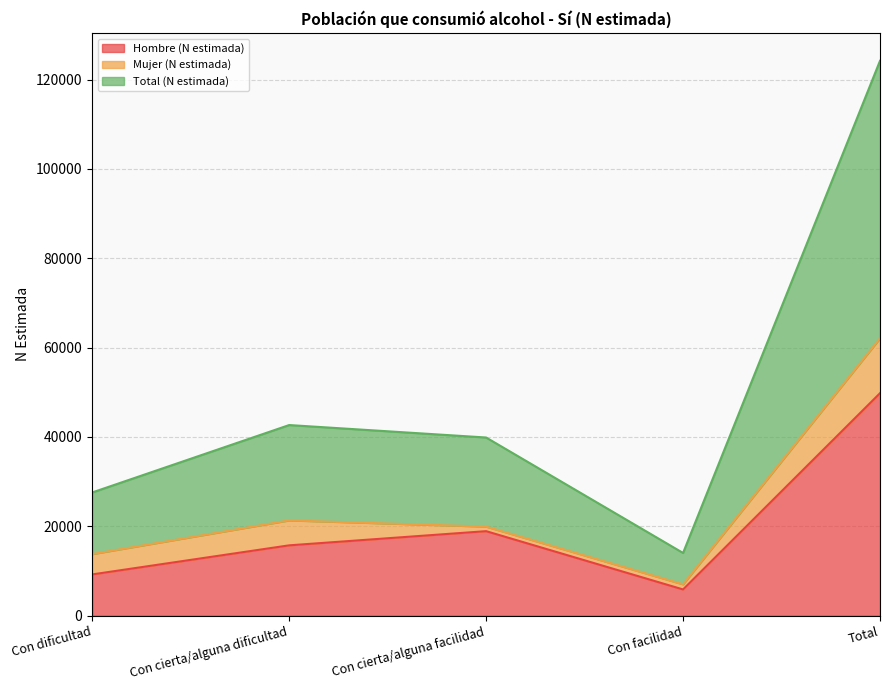

Between Con cierta/alguna facilidad and Total, which series saw the biggest shift?

Total (N estimada)